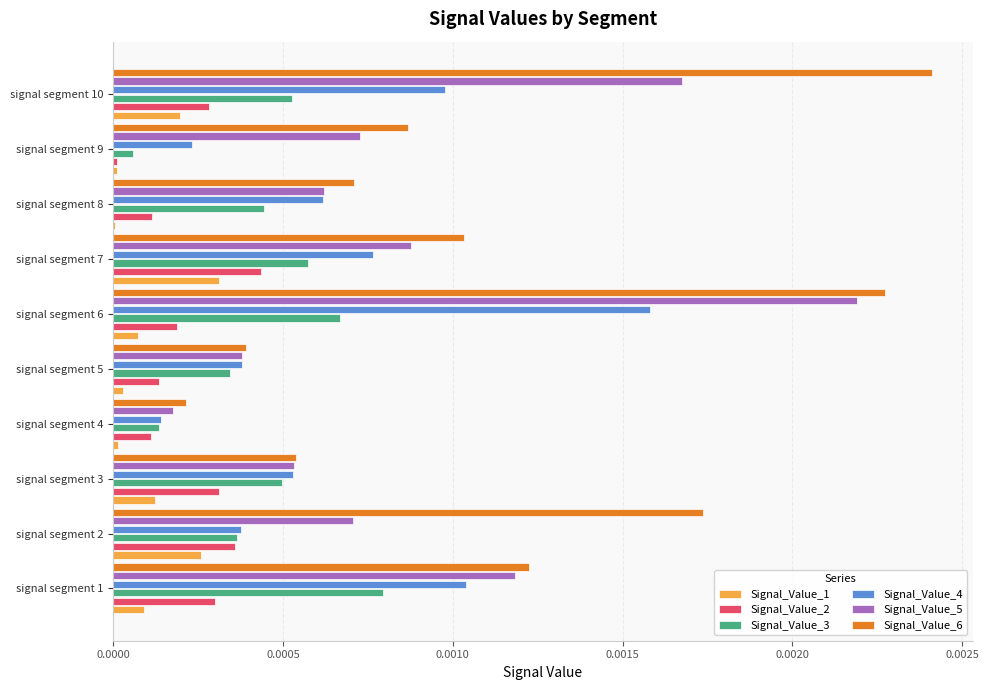

Which series has the largest total across all categories?

Signal_Value_6